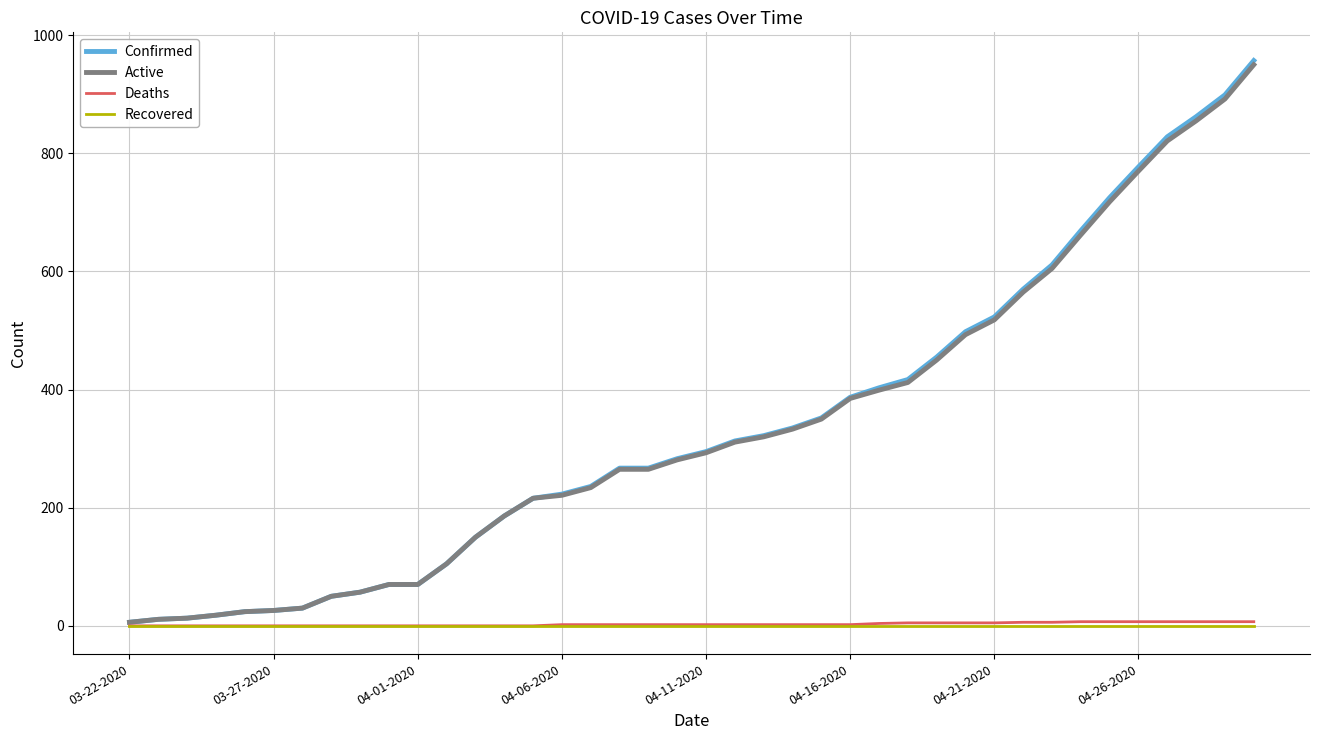

What are all the series names shown in the legend?

Confirmed, Active, Deaths, Recovered